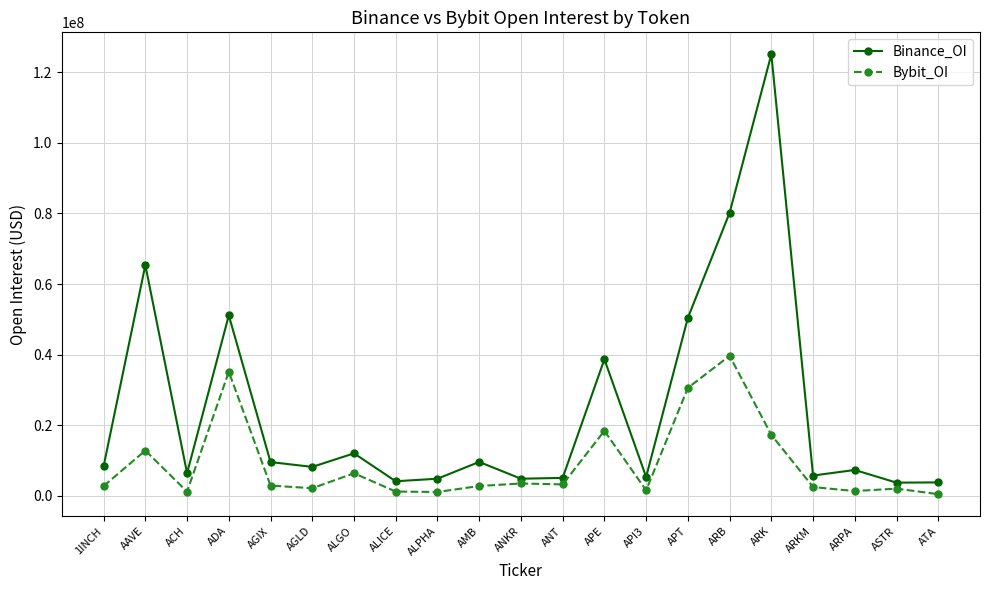

What value does the Bybit_OI series have at APE?

18369630